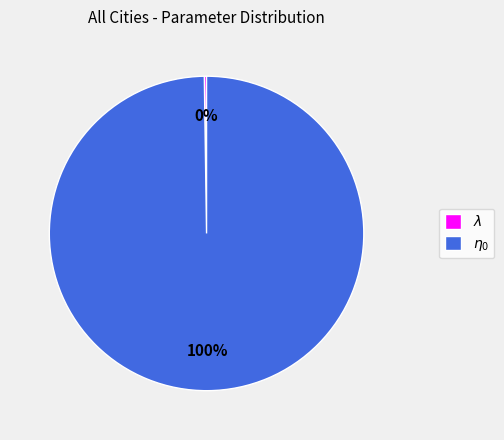

Is there any slice that represents more than half of the pie?

Yes